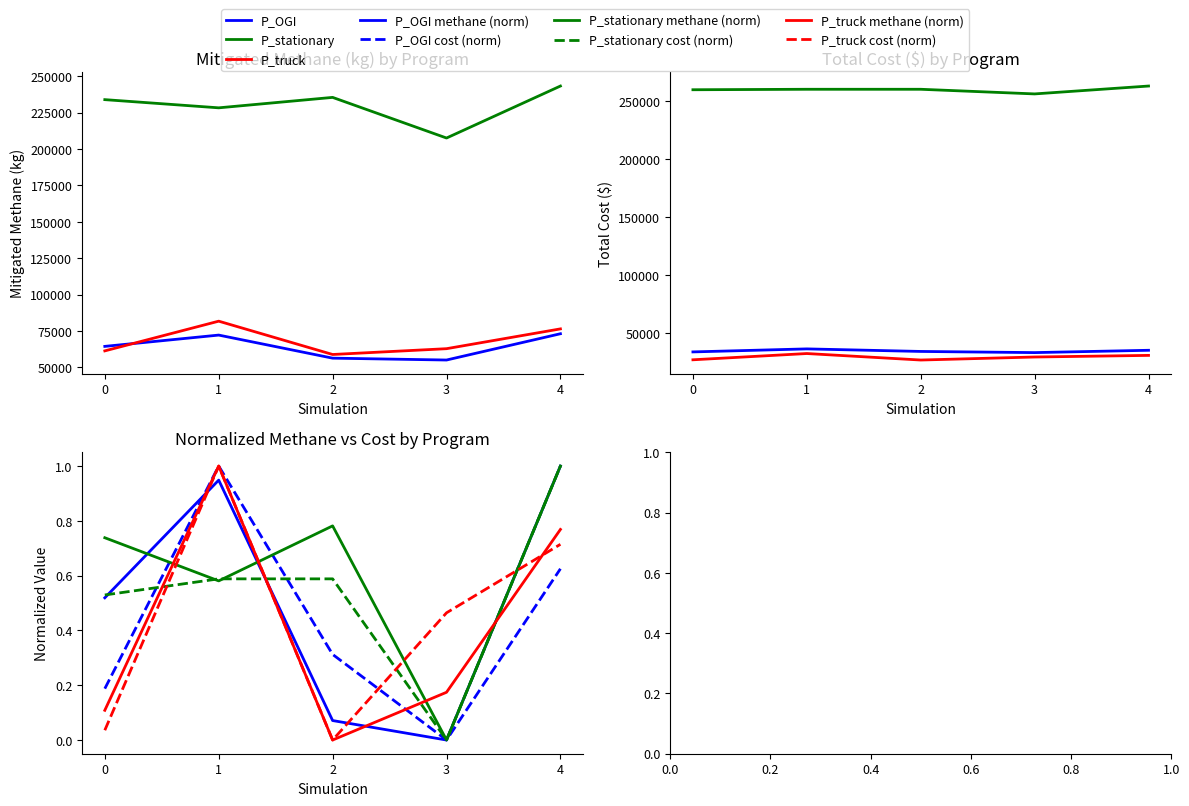

How many categories are shown in the chart?

5